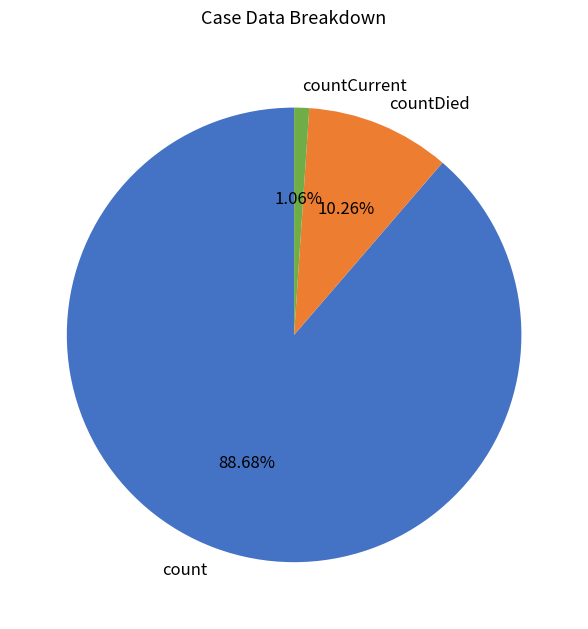

Is it true that count is 99% of the pie?

False